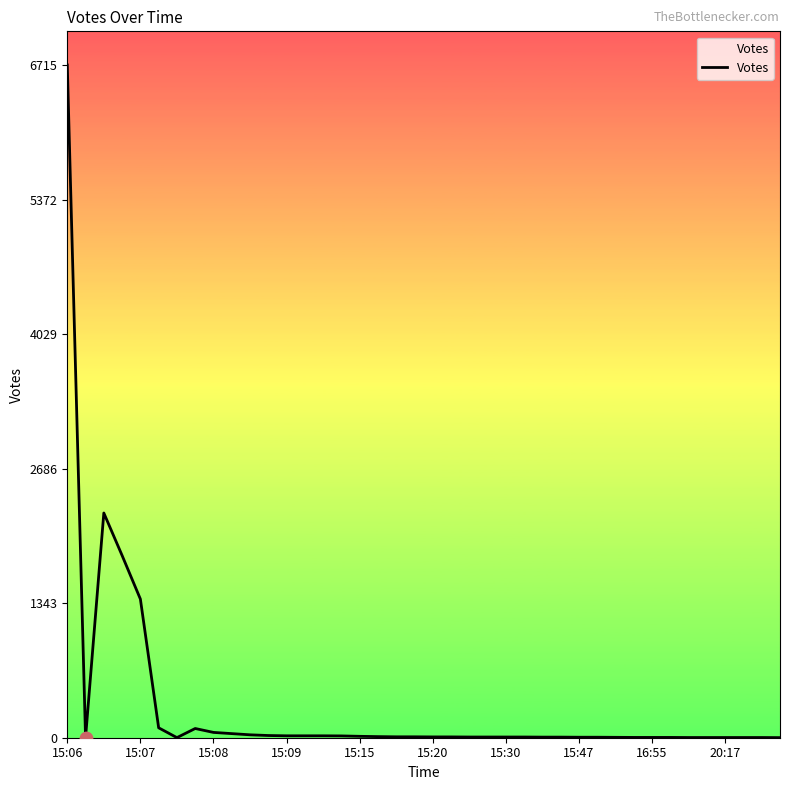

Does the chart have visible grid lines?

No